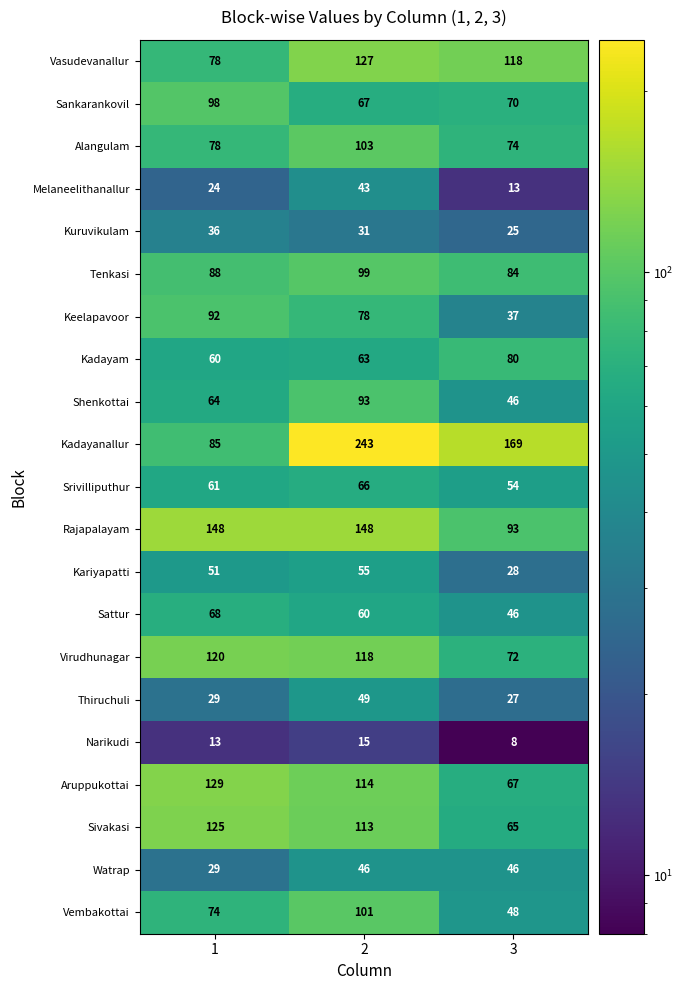

At which category is the sum across all series the highest?

2